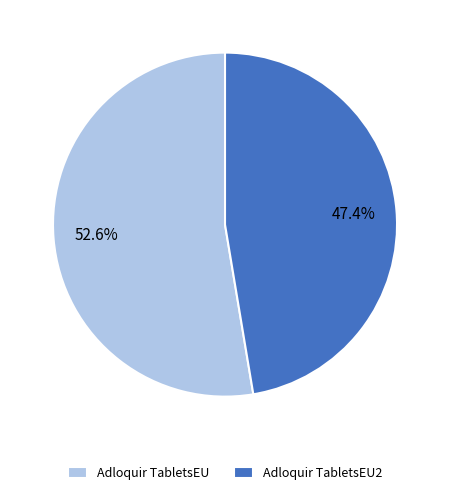

Rank the categories by value from lowest to highest.

Adloquir TabletsEU2, Adloquir TabletsEU